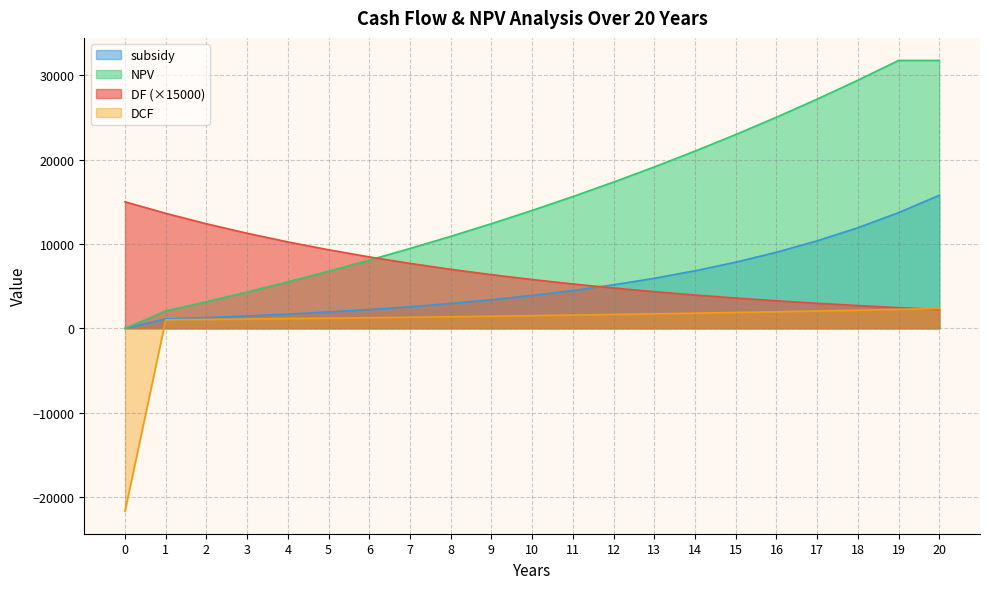

List the labels in order of DCF value, largest first.

20, 19, 18, 17, 16, 15, 14, 13, 12, 11, 10, 9, 8, 7, 6, 5, 4, 3, 2, 1, 0